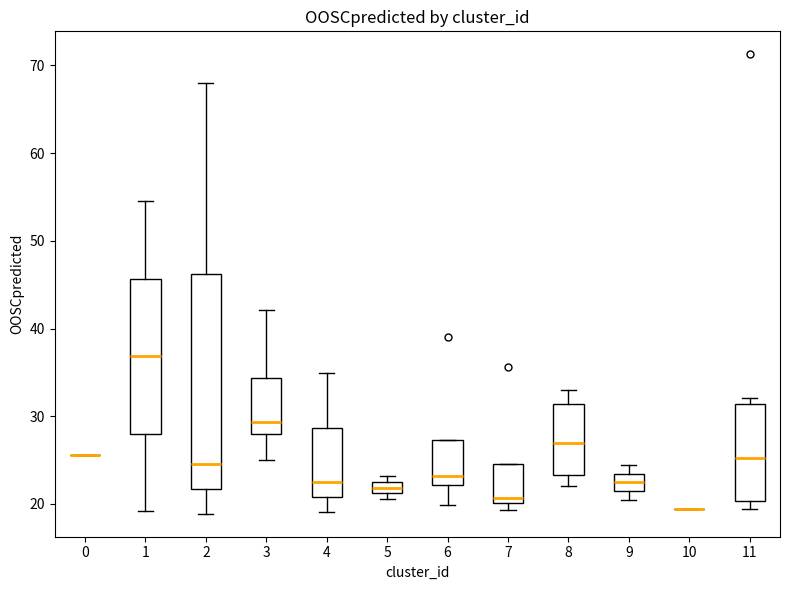

Comparing the boxes themselves (not the whiskers), which one is the tallest?

2